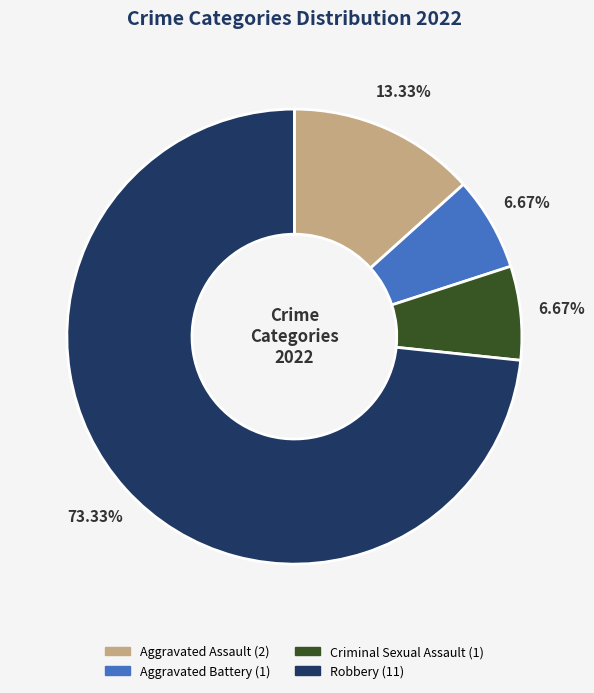

What percentage is the Robbery slice, to the nearest percent?

73%